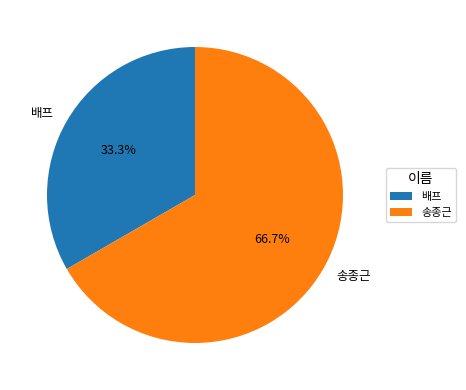

Which category accounts for the majority?

송종근